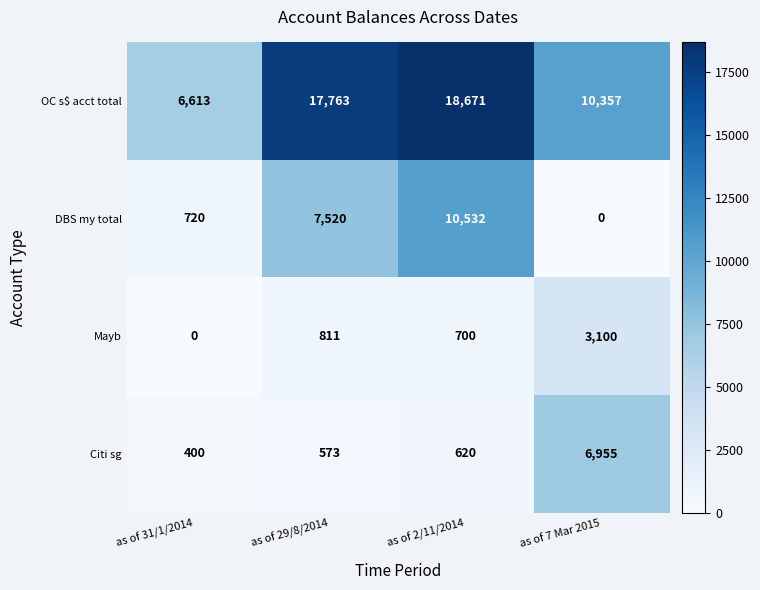

What is the difference between the OC s$ acct total values at as of 2/11/2014 and as of 31/1/2014?

12058